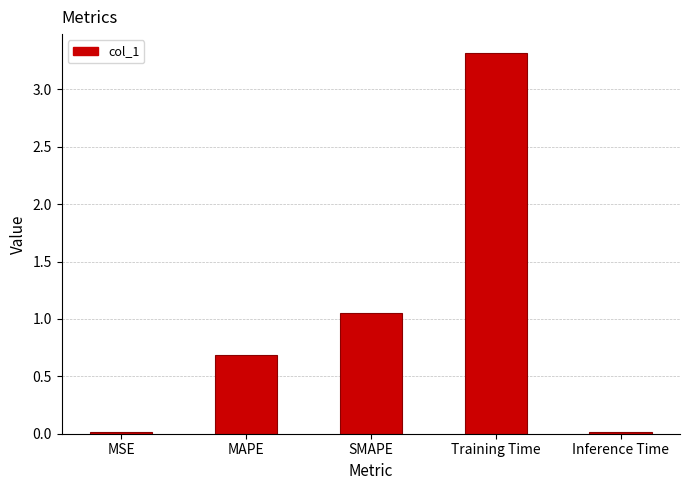

Count the number of categories in the chart.

5